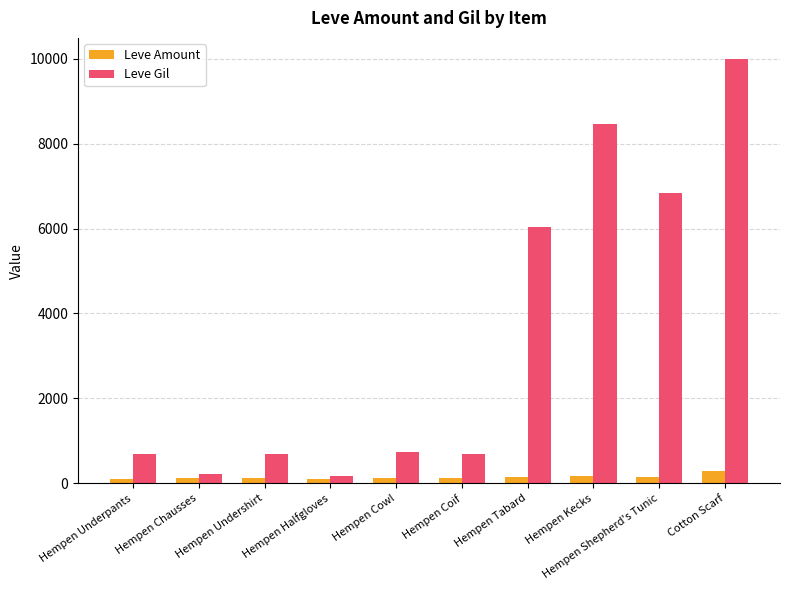

What position from the left is Hempen Halfgloves?

4